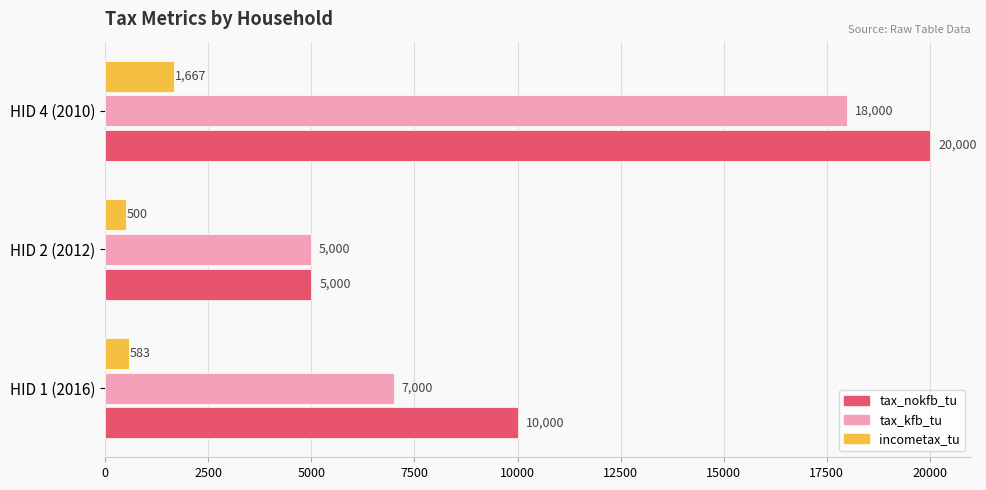

Which series has the largest total across all categories?

tax_nokfb_tu